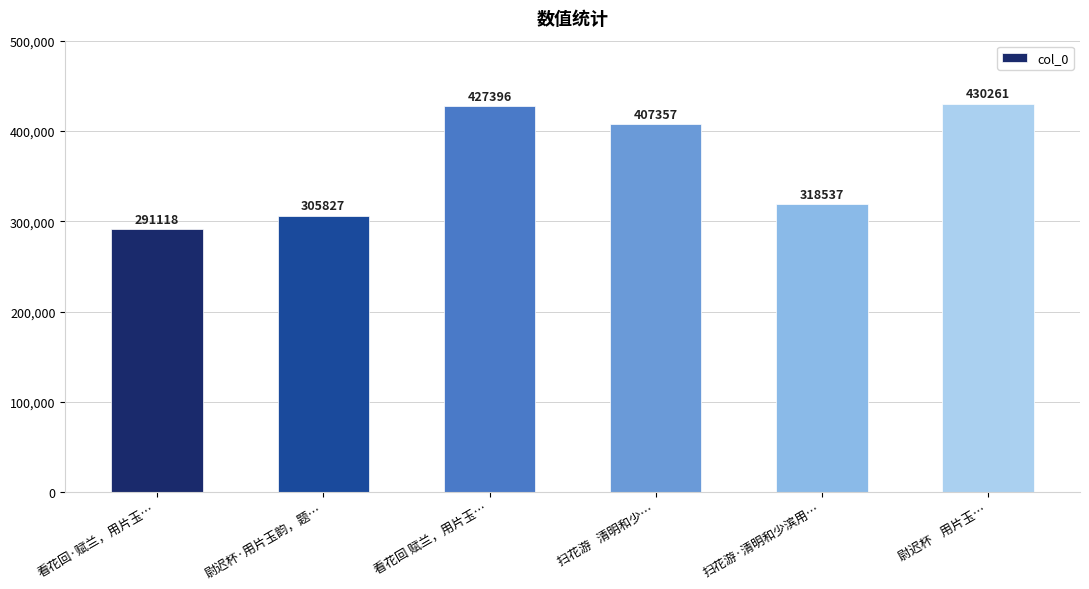

What is the label of the 5th bar from the left?

扫花游·清明和少滨用…